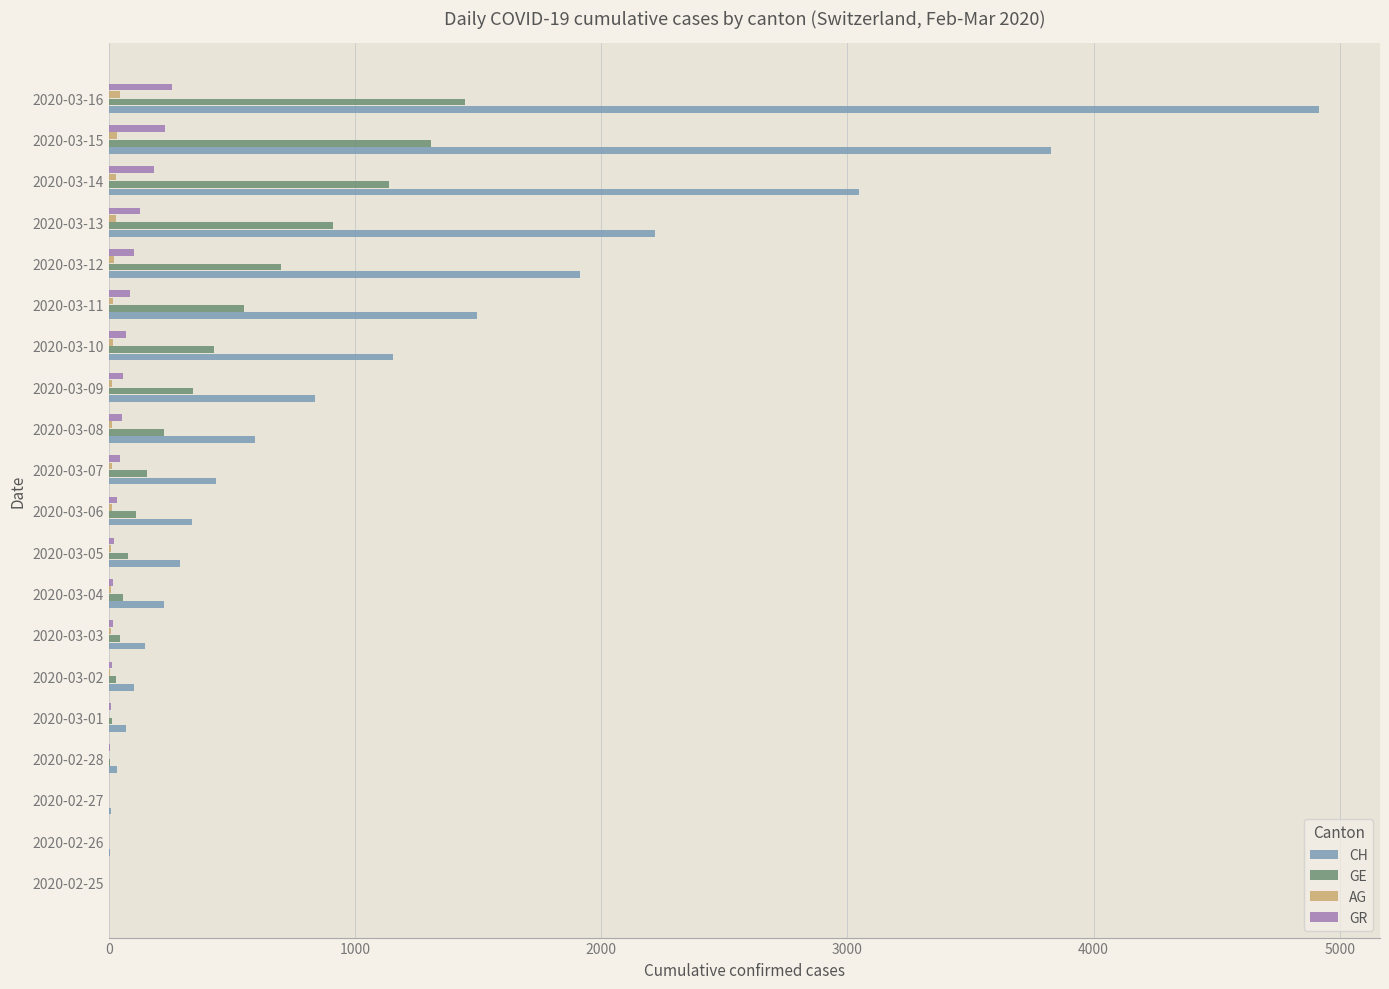

The value of GE at 2020-03-15 is 1307. True or false?

True